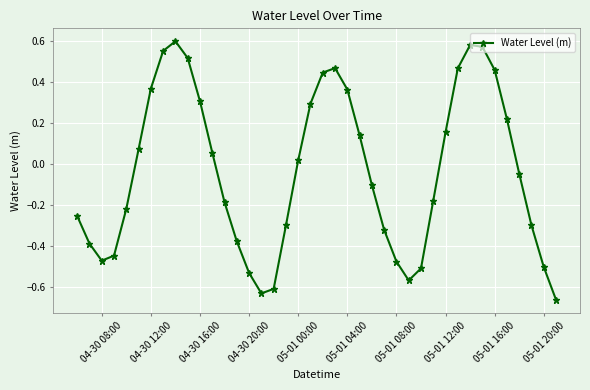

How many interior local peaks (higher than both neighbors) does the data have?

3